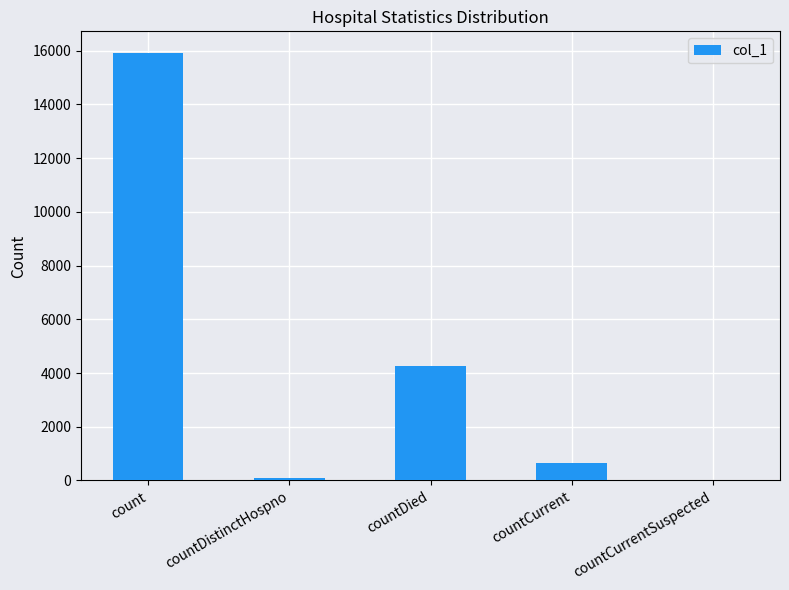

True or false: the data shows 0 at countCurrentSuspected.

True